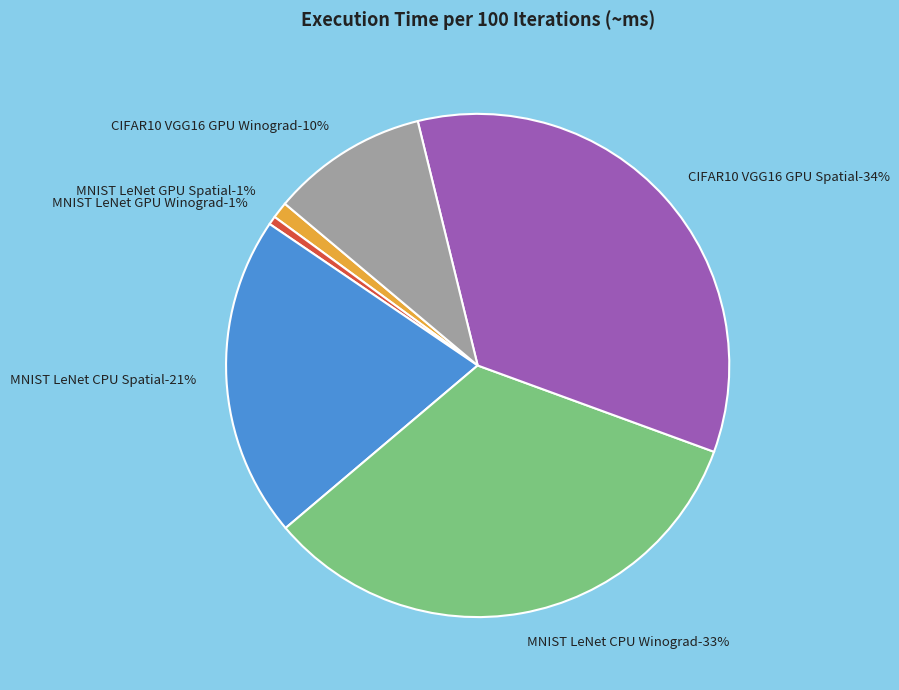

What percentage is the MNIST LeNet CPU Winograd slice, to the nearest percent?

33%